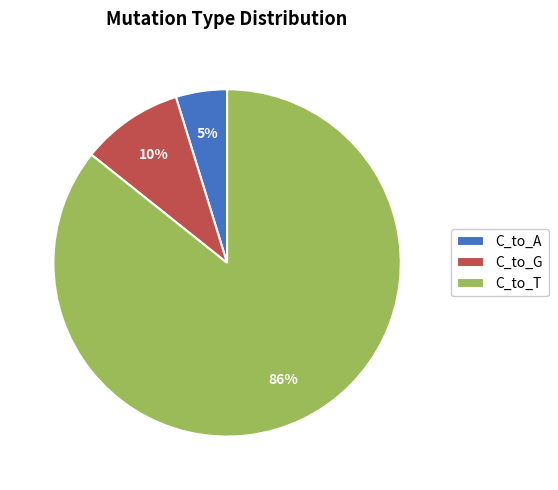

To the nearest percent, what is the average slice percentage?

33%